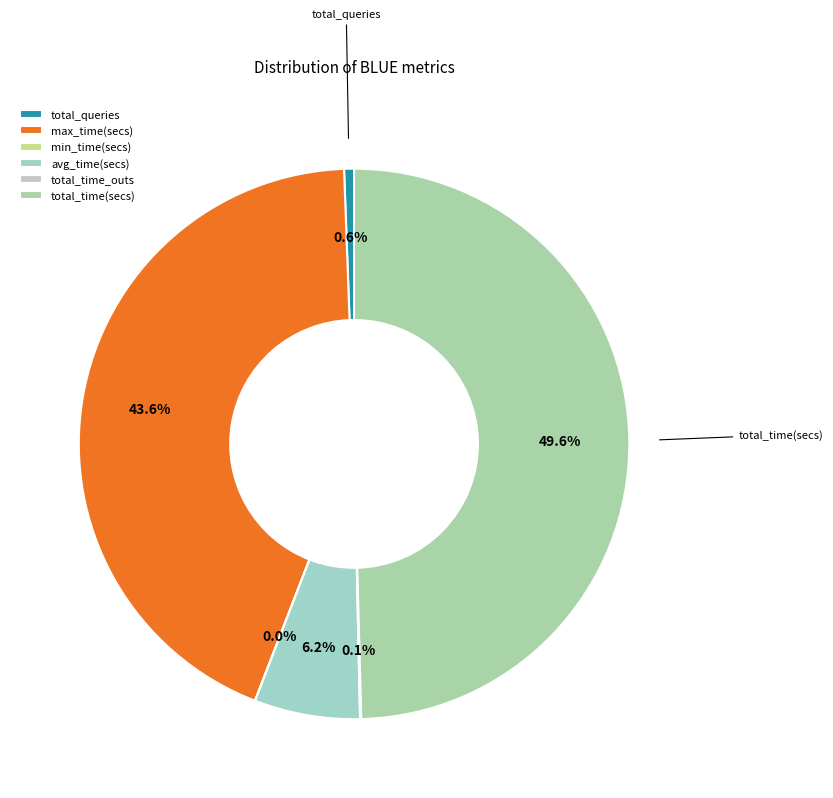

To the nearest percent, what is the difference between the total_queries and max_time(secs) slice percentages?

43%